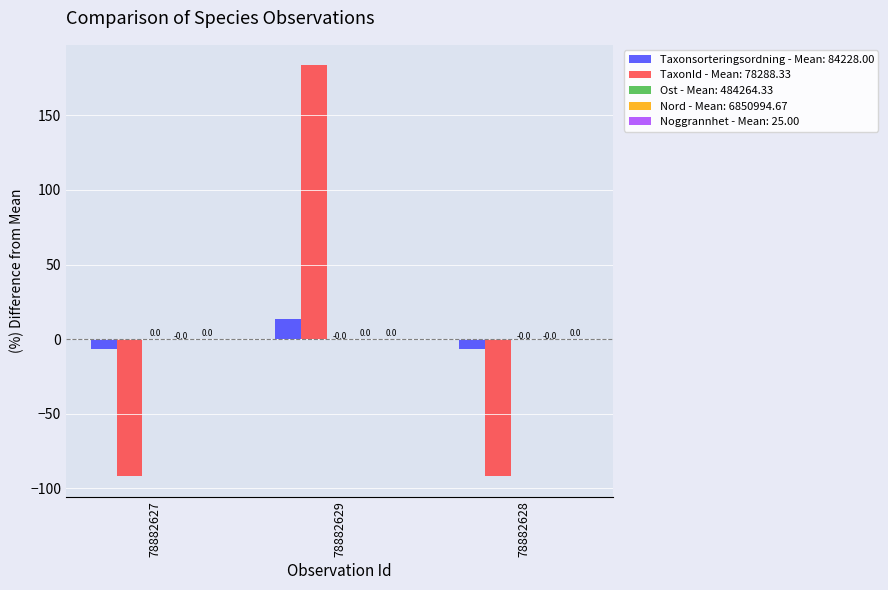

Which series changed the most between 78882629 and 78882628?

TaxonId - Mean: 78288.33